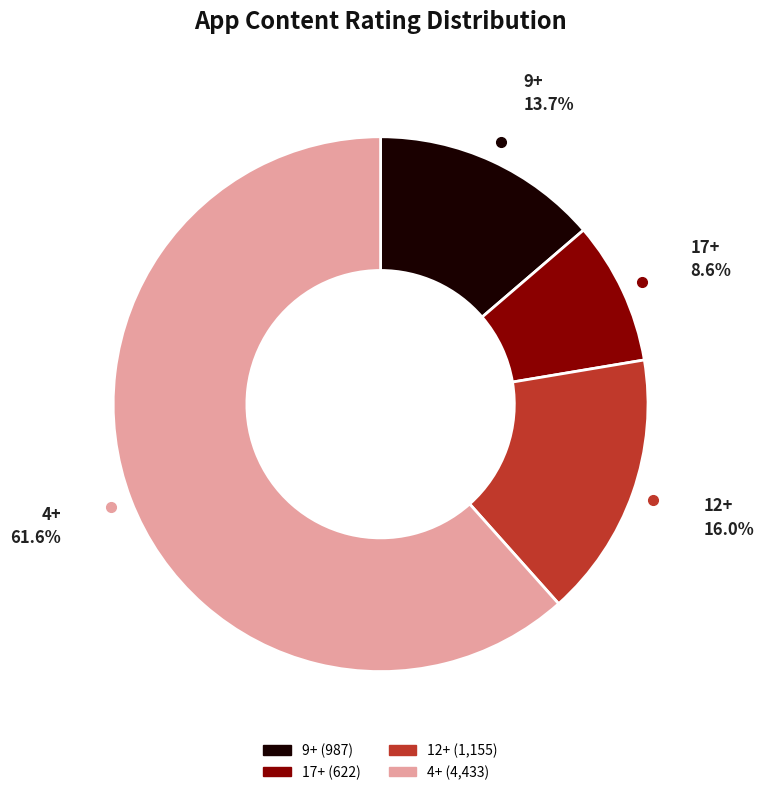

Does 4+ represent more than half of the total?

Yes